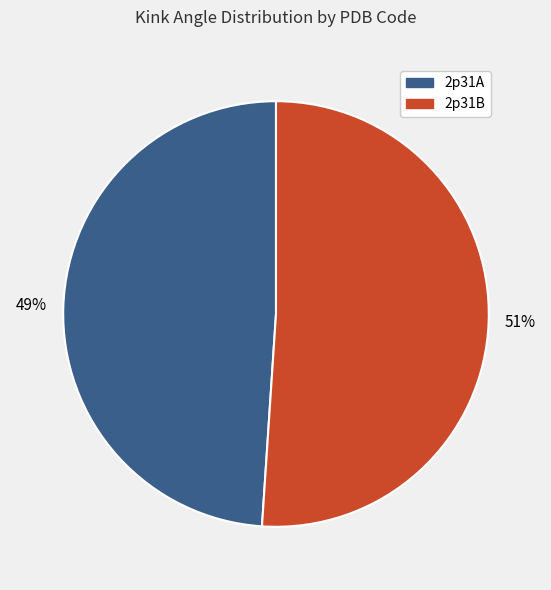

To the nearest percent, what percentage of the pie is 2p31B?

51%